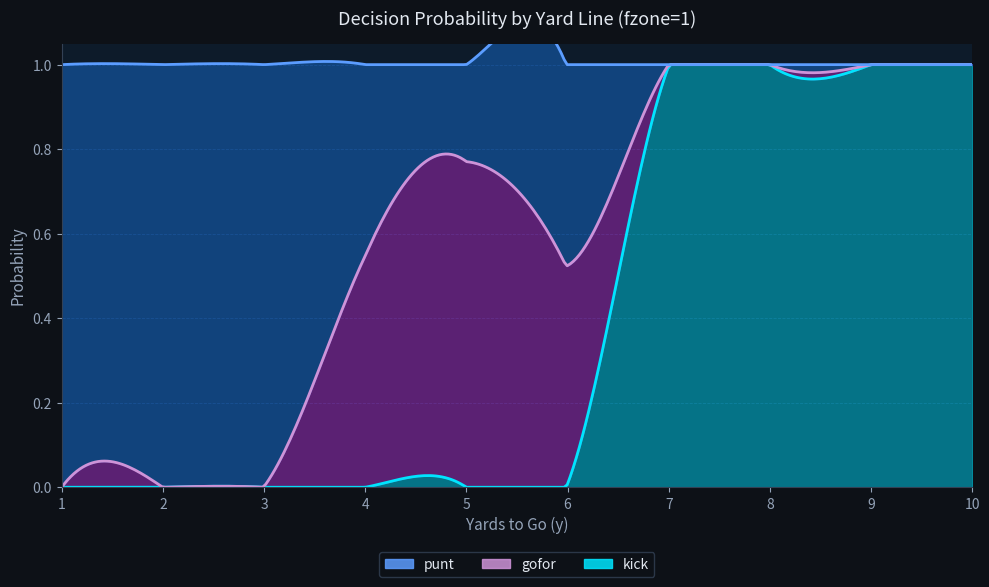

What is the difference between the maximum and minimum values in the kick series?

1.0